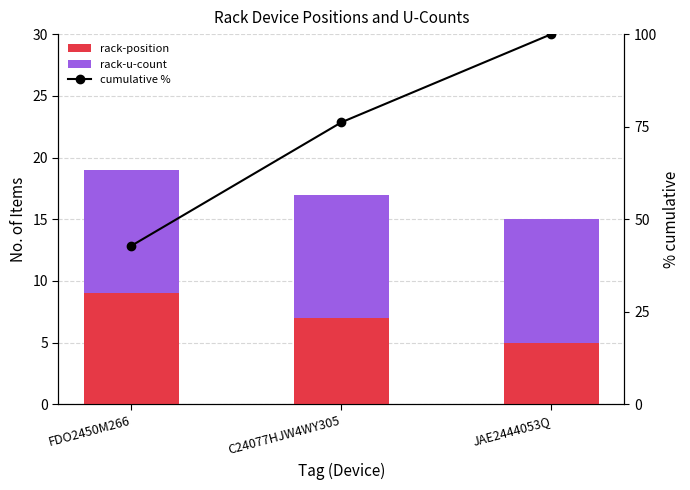

What is the difference between the rack-position values at JAE2444053Q and C24077HJW4WY305?

2.0